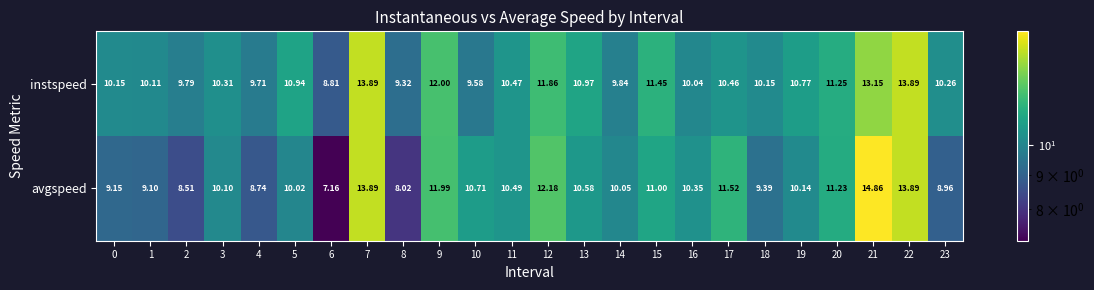

Which series has the largest total across all categories?

instspeed